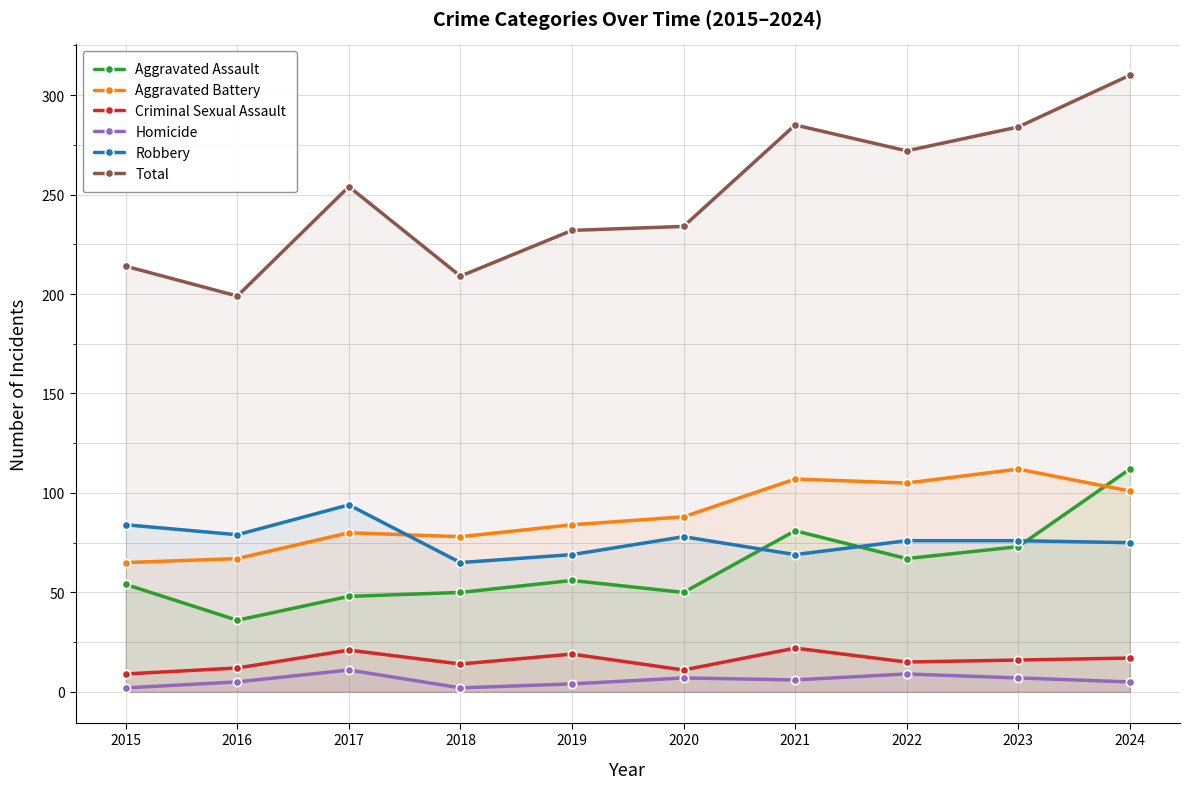

Which has a higher value, 2015 or 2022?

2022